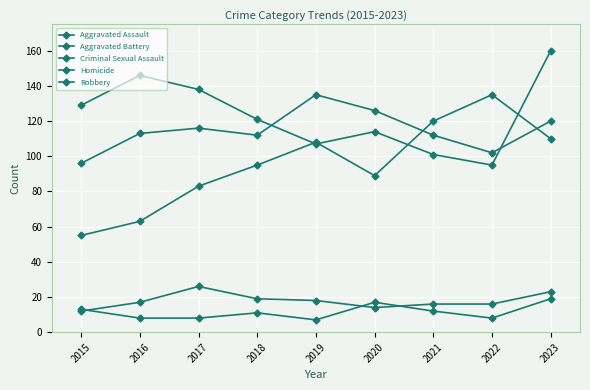

List the series in order of their peak value, lowest first.

Homicide, Criminal Sexual Assault, Aggravated Assault, Aggravated Battery, Robbery